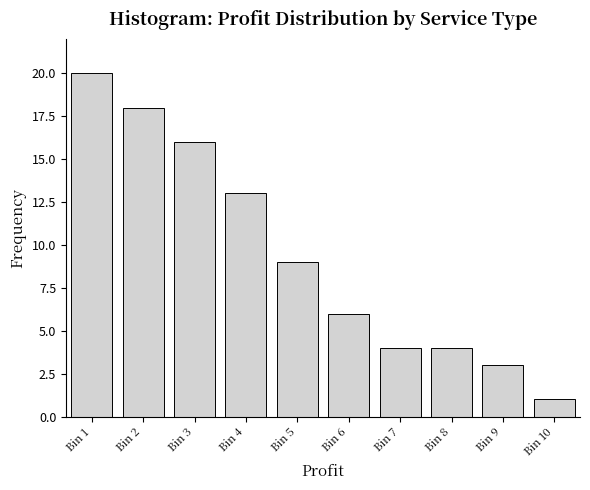

Reading right to left, extract all data points from this chart.

Bin 10=1	Bin 9=3	Bin 8=4	Bin 7=4	Bin 6=6	Bin 5=9	Bin 4=13	Bin 3=16	Bin 2=18	Bin 1=20